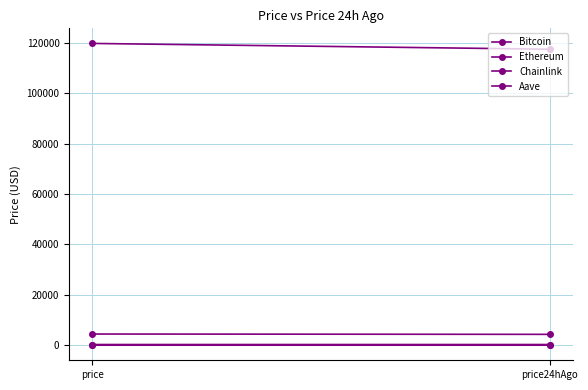

The value of Bitcoin at price is 180196.2. True or false?

False